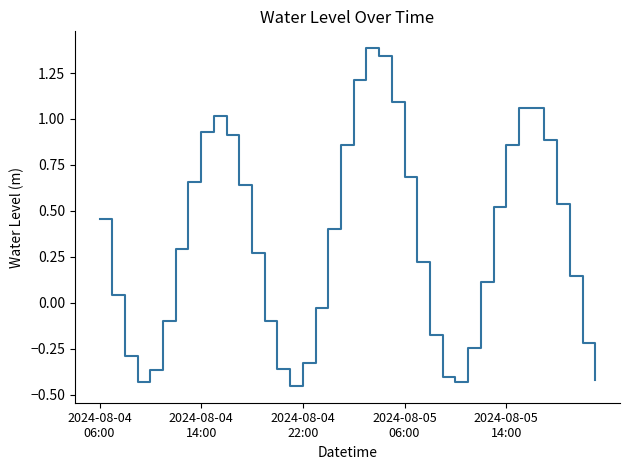

How many points are lower than both their immediate neighbors (excluding endpoints)?

3